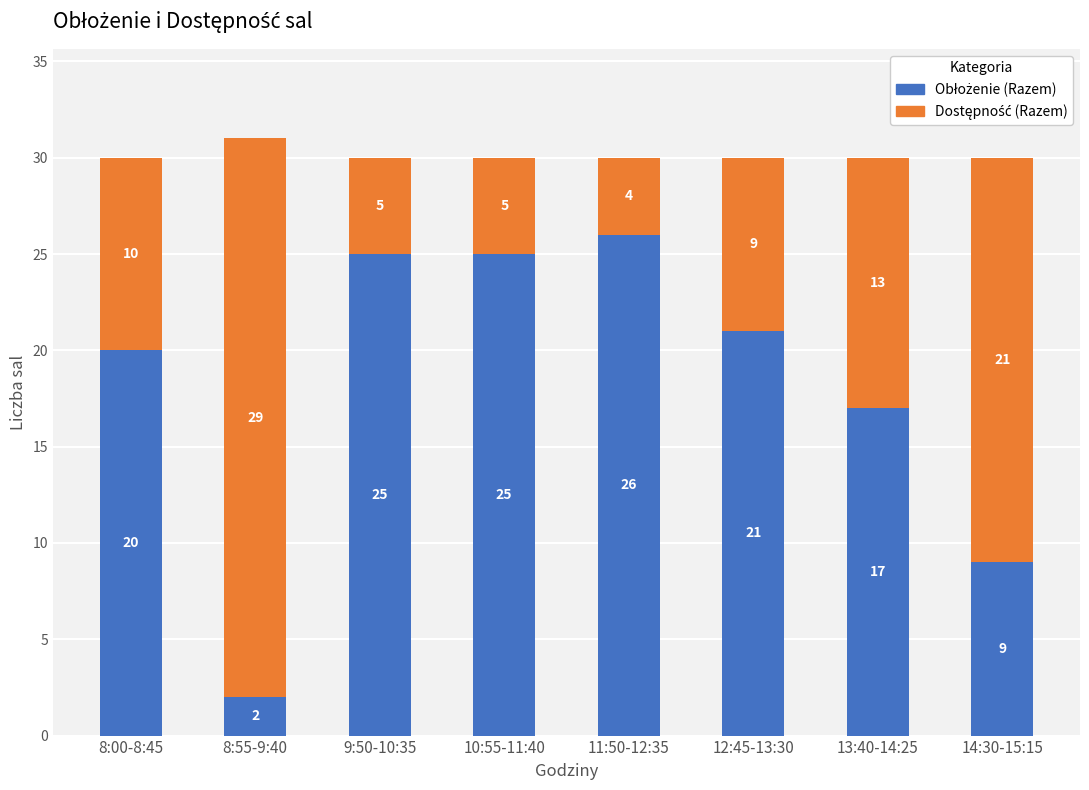

At which category is the sum across all series the highest?

8:55-9:40